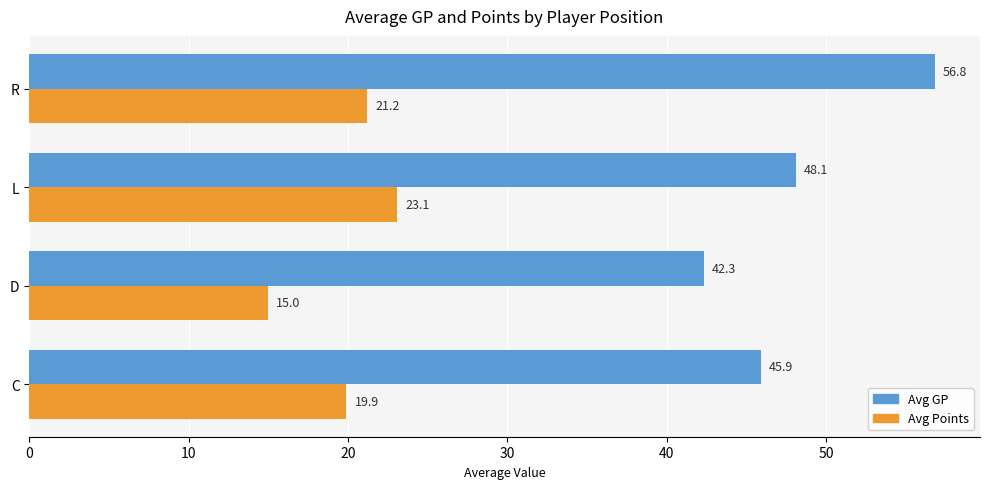

List the series in order of their peak value, highest first.

Avg GP, Avg Points